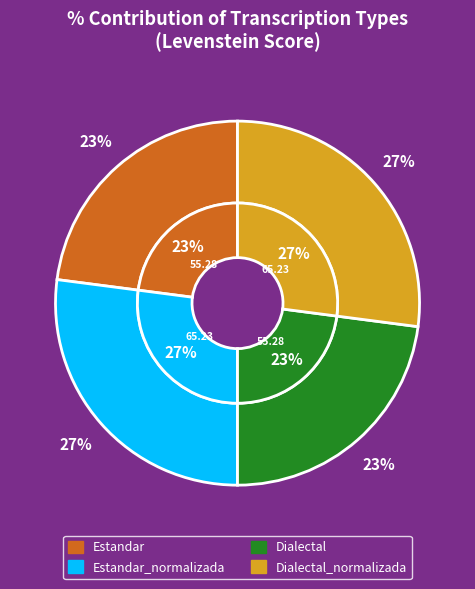

How many segments does this pie chart have?

4